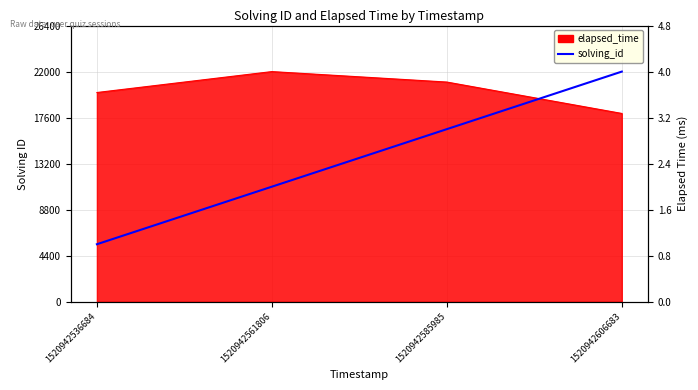

The value at 1520942561806 is 16787. True or false?

False